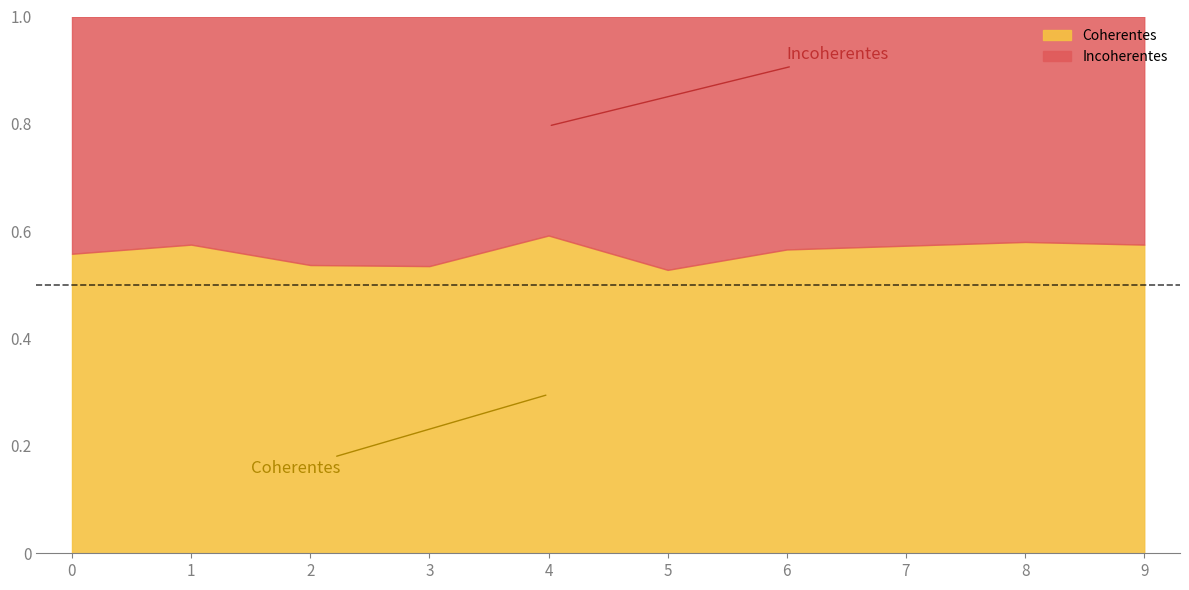

True or false: Incoherentes and Coherentes intersect in this chart.

False